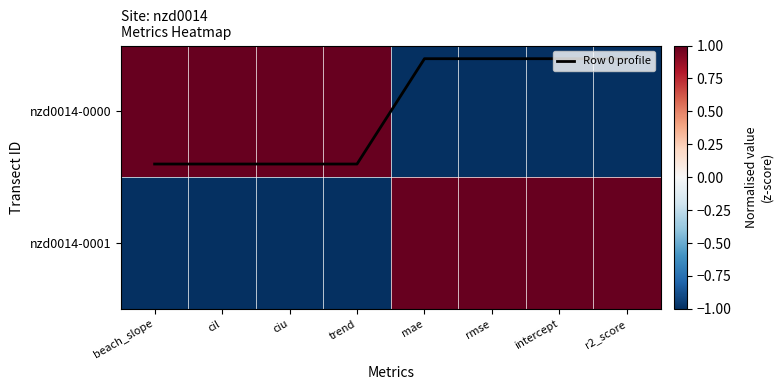

Which series has the largest total across all categories?

Row 0 profile